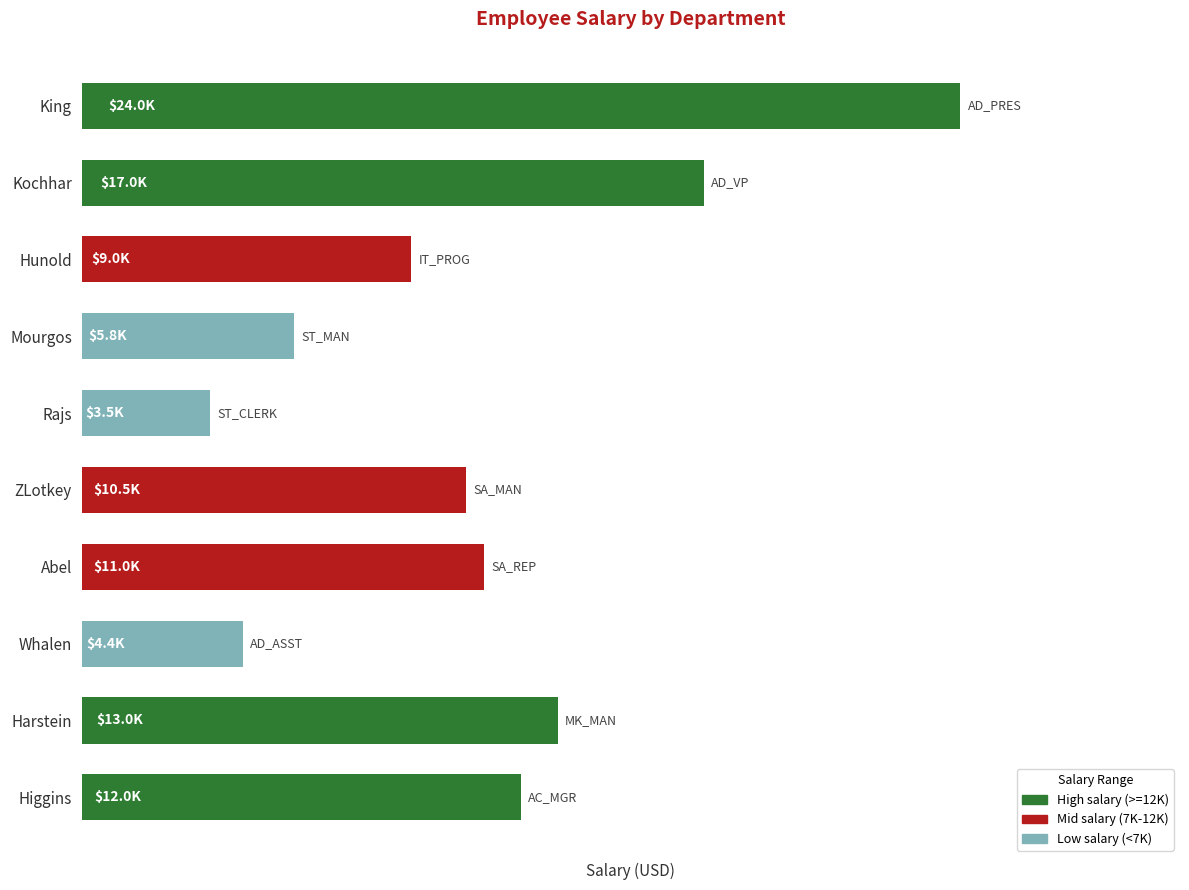

Is it true that the value at Higgins is 12000?

True